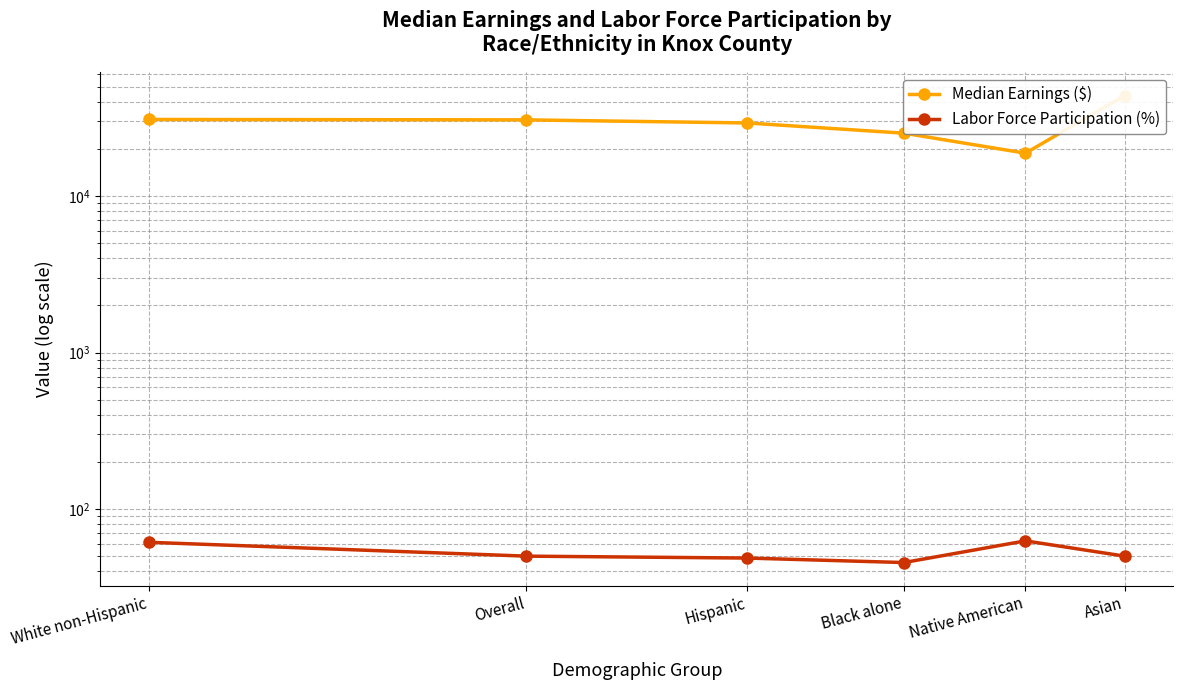

Rank the categories by Median Earnings ($) value from highest to lowest.

Asian, White non-Hispanic, Overall, Hispanic, Black alone, Native American